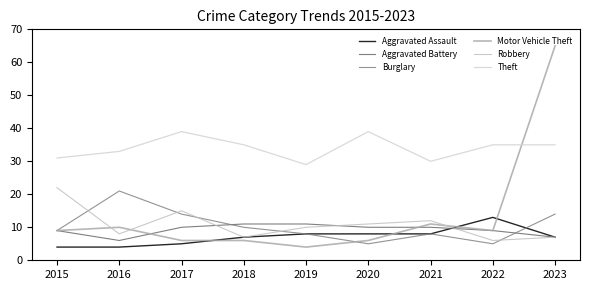

How many lines are shown in the chart?

6